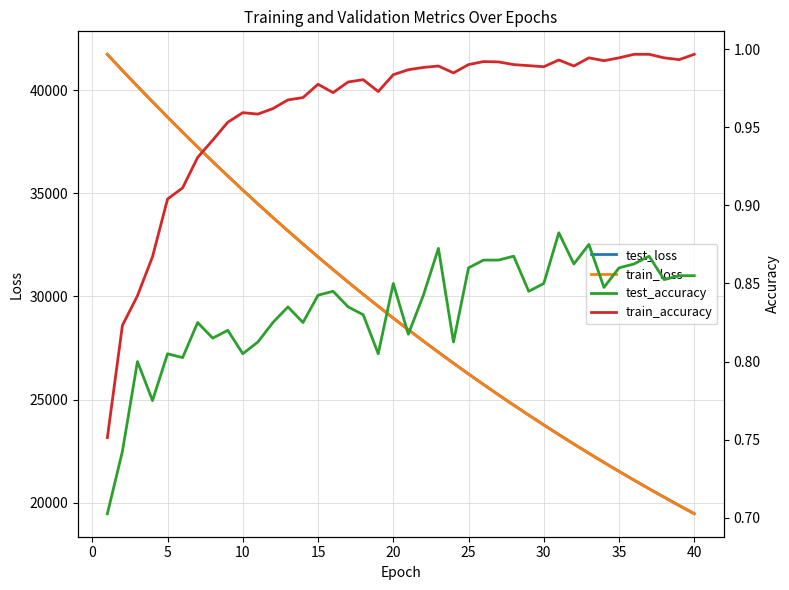

True or false: test_accuracy has more than 2 points higher than both neighbors.

True